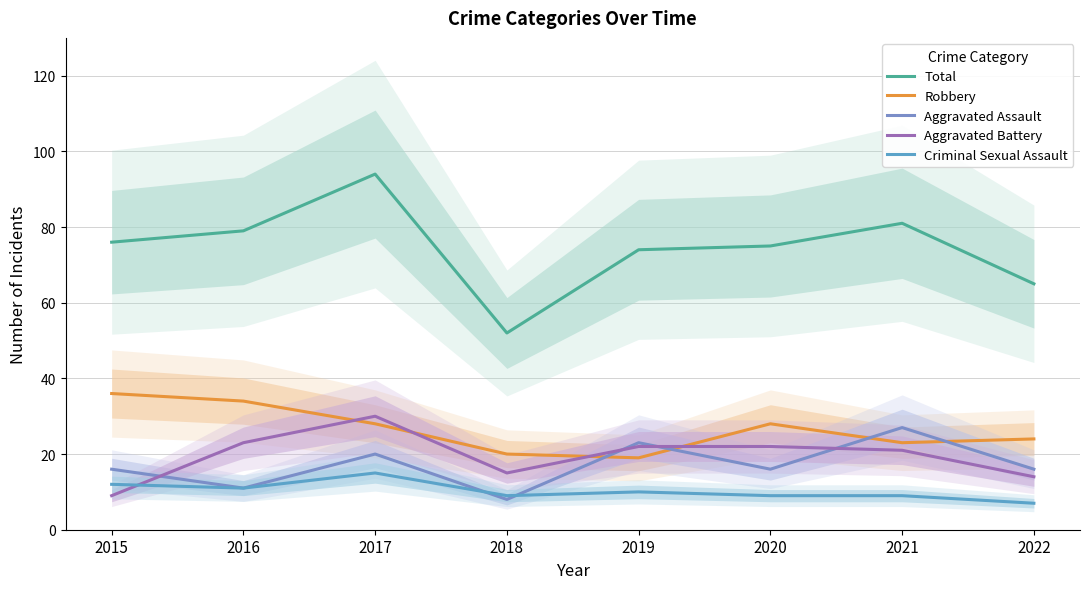

How many interior local valleys does the Aggravated Battery series have?

1